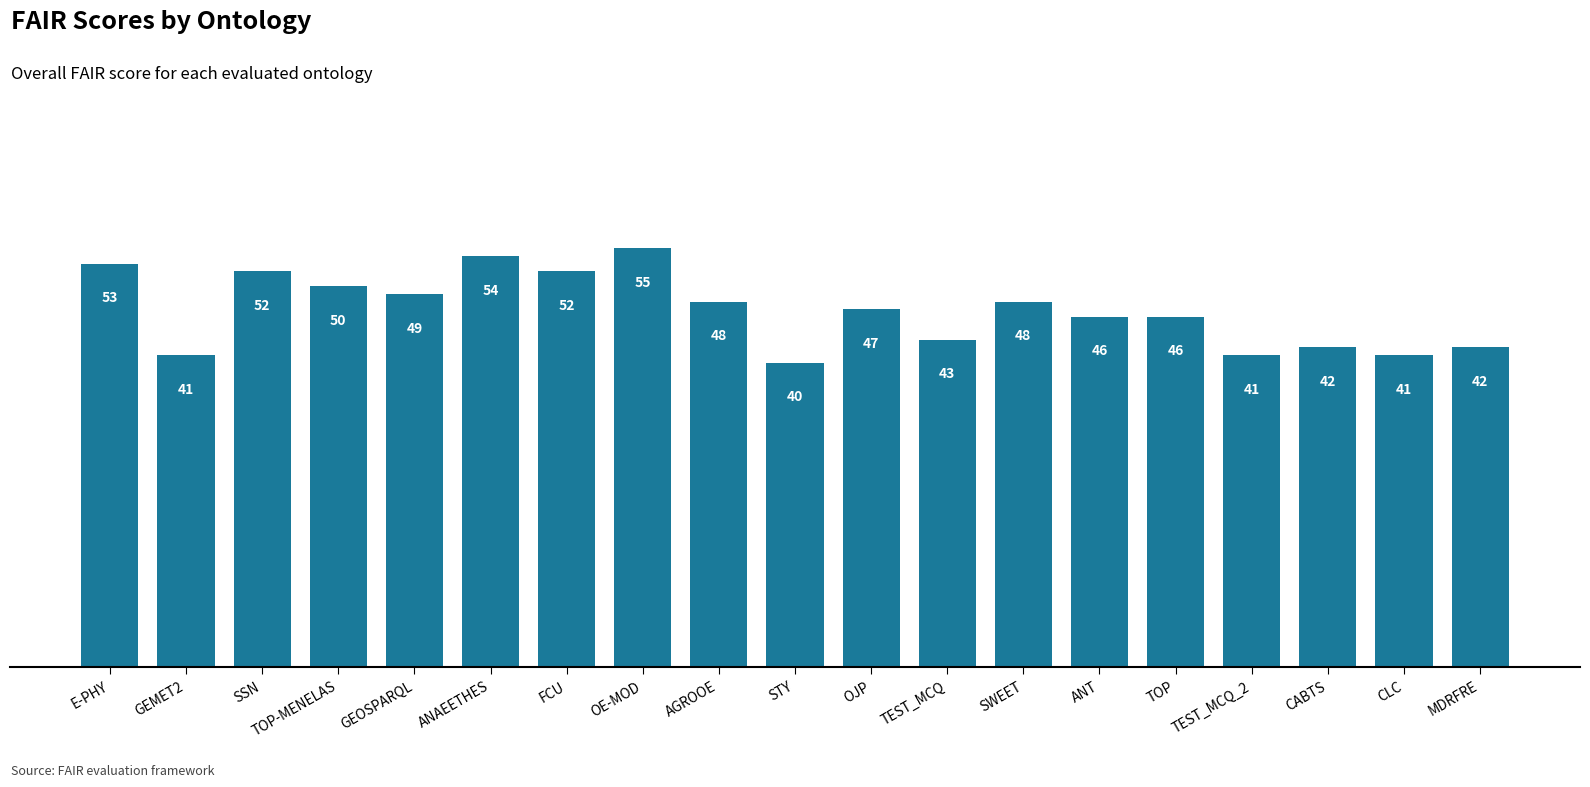

Reading left to right, transcribe all the data shown in this chart.

E-PHY=53	GEMET2=41	SSN=52	TOP-MENELAS=50	GEOSPARQL=49	ANAEETHES=54	FCU=52	OE-MOD=55	AGROOE=48	STY=40	OJP=47	TEST_MCQ=43	SWEET=48	ANT=46	TOP=46	TEST_MCQ_2=41	CABTS=42	CLC=41	MDRFRE=42